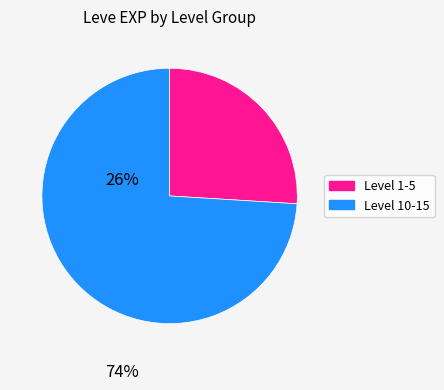

Does any single category account for the majority?

Yes